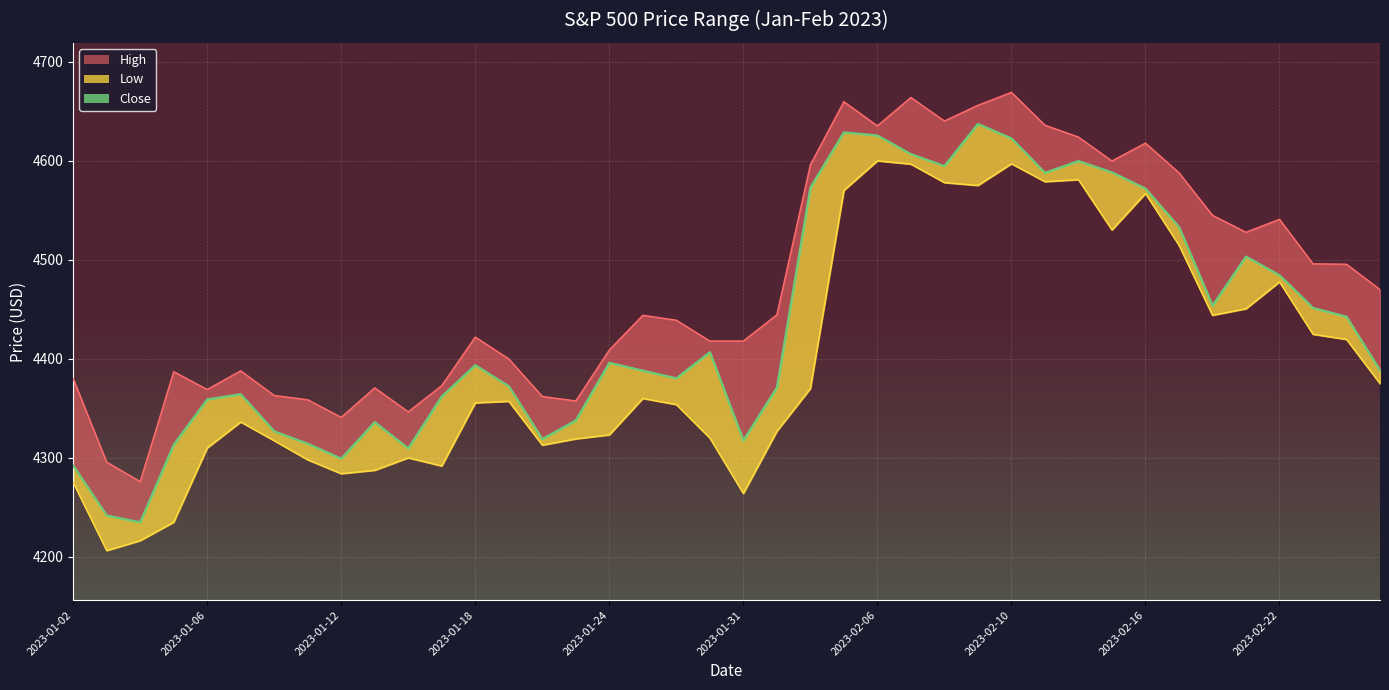

True or false: High and Low intersect in this chart.

False